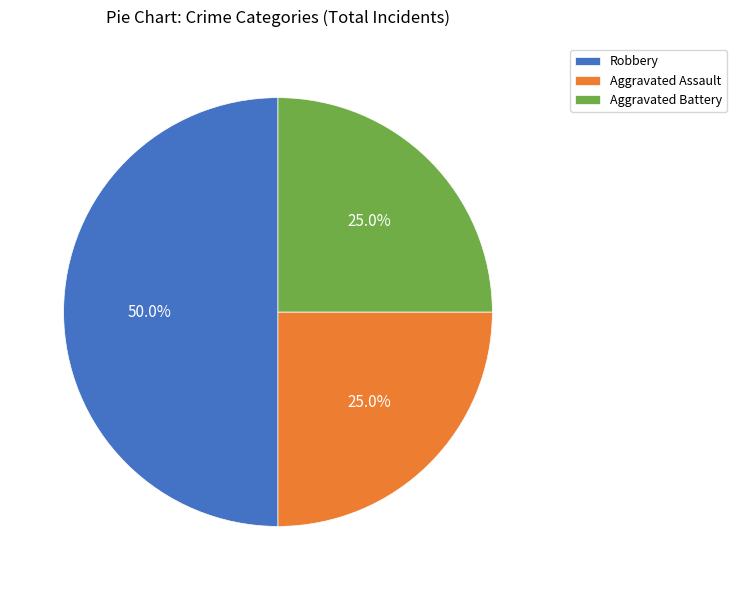

The Robbery slice represents 58% of the pie. True or false?

False